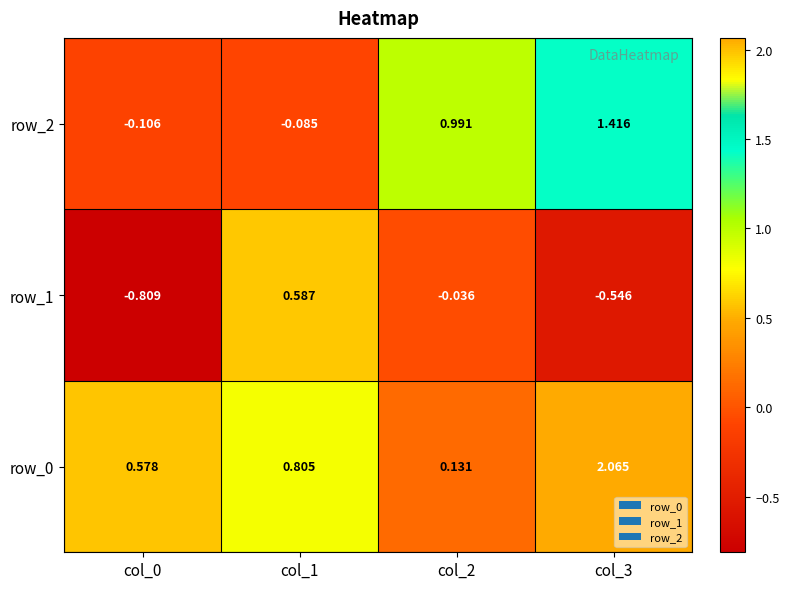

At which category is the sum across all series the highest?

col_3